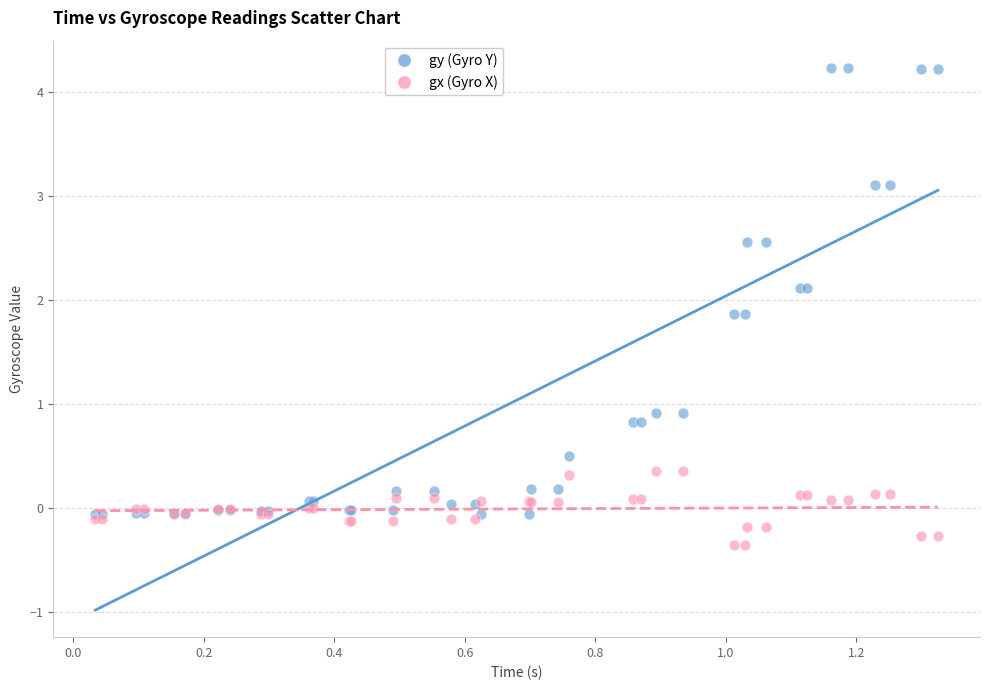

Which series has the widest spread of Y values?

gy (Gyro Y)